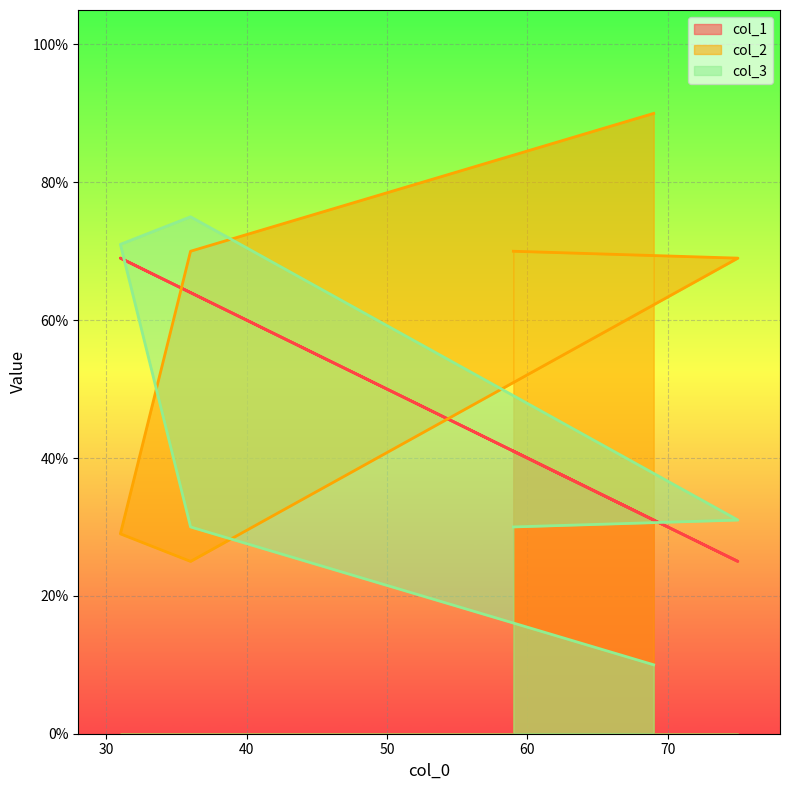

Count the number of categories in the chart.

6